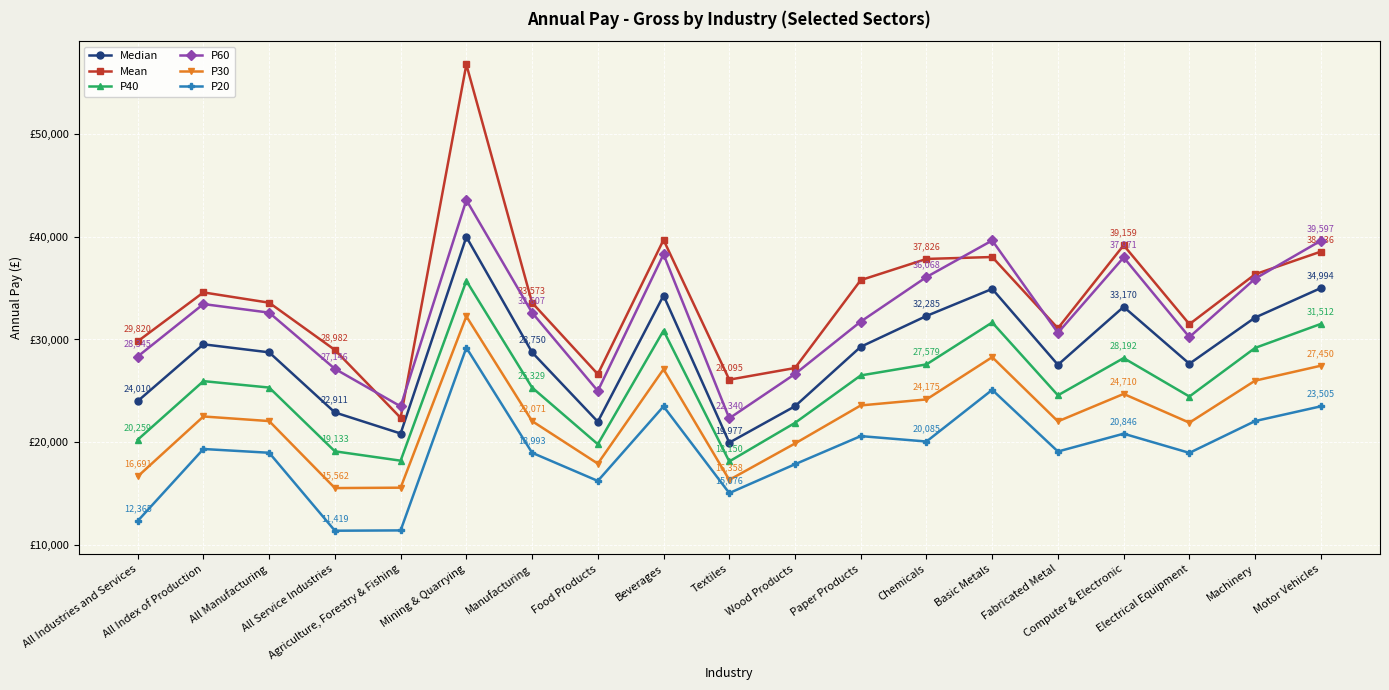

True or false: P60 and P40 cross at least once.

False